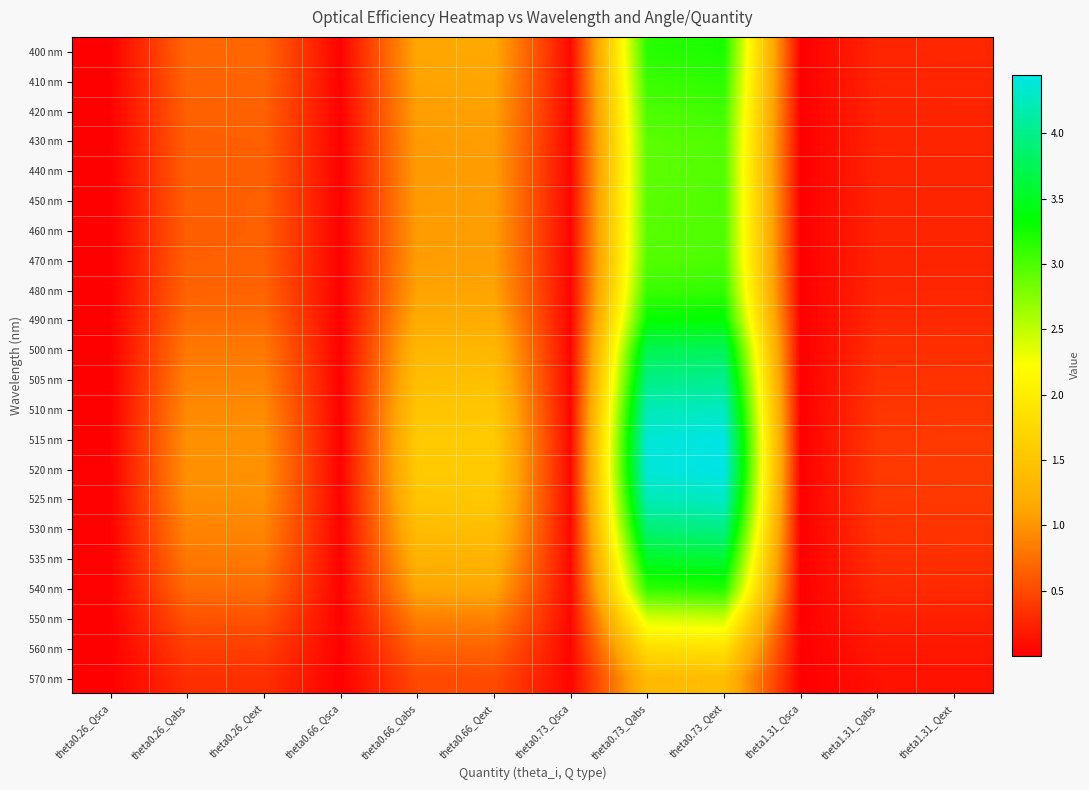

Rank the series at theta0.73_Qext from lowest to highest value.

570 nm, 560 nm, 550 nm, 440 nm, 460 nm, 450 nm, 430 nm, 470 nm, 420 nm, 480 nm, 410 nm, 540 nm, 400 nm, 490 nm, 535 nm, 500 nm, 530 nm, 505 nm, 510 nm, 525 nm, 515 nm, 520 nm